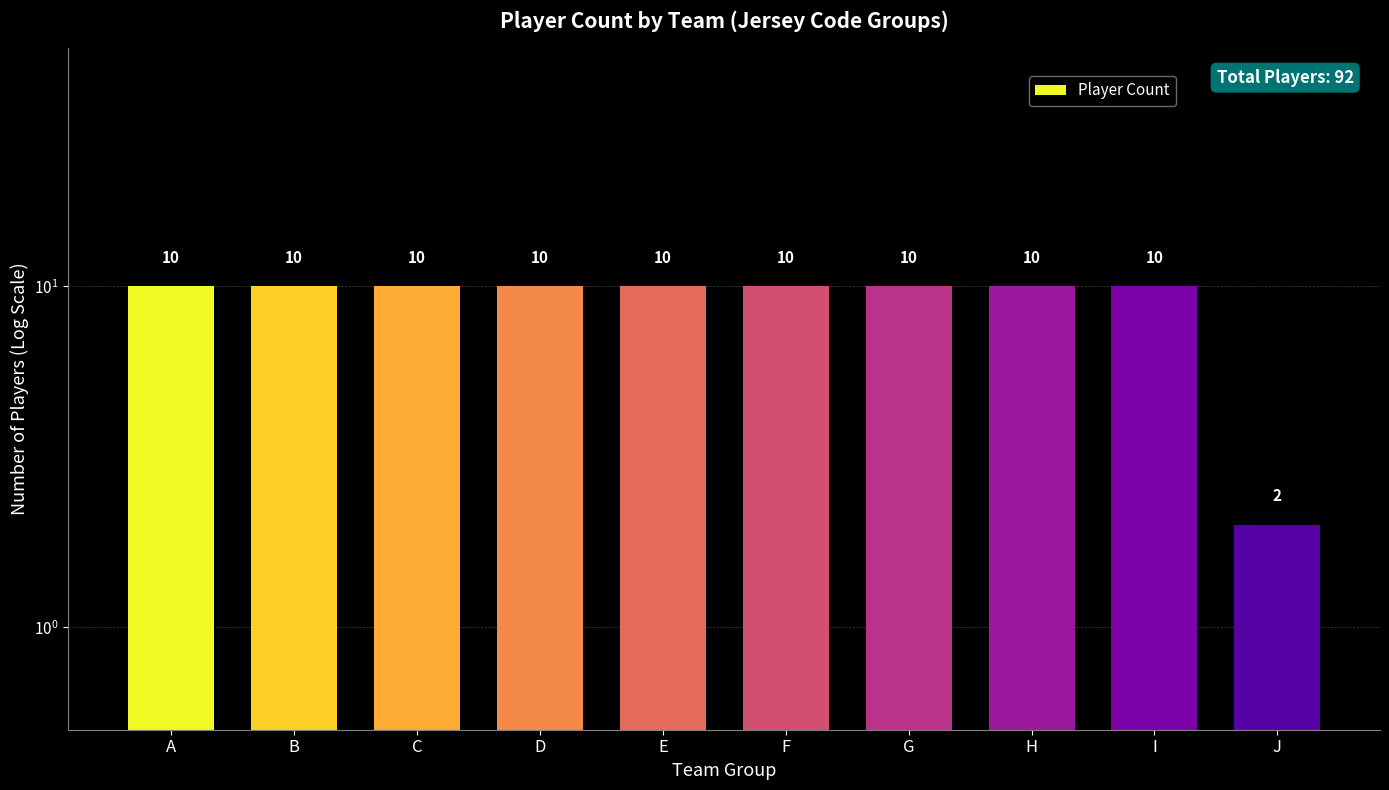

Count the values in the range 10 to 11.

9